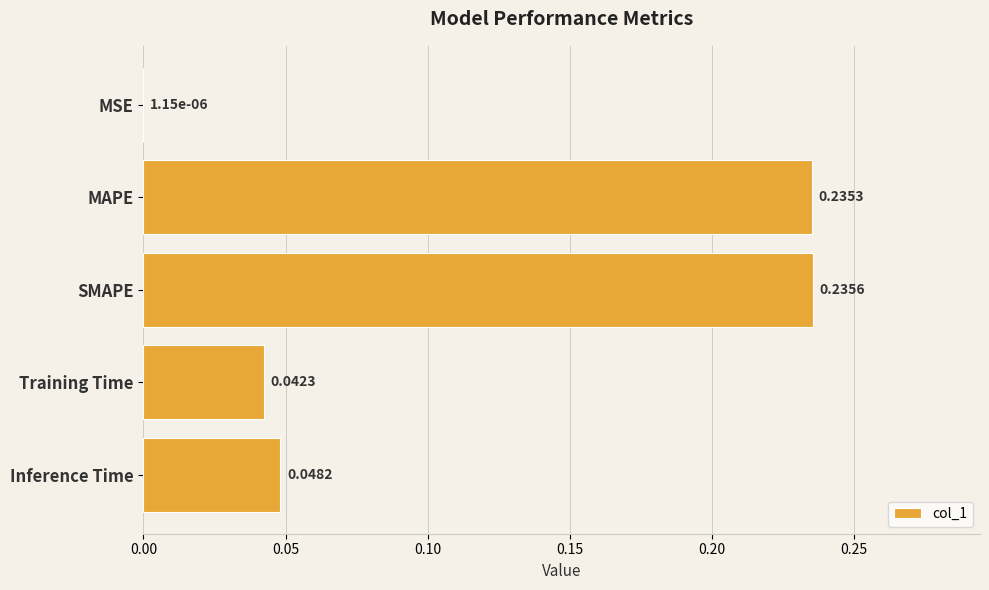

At which category does the chart reach its peak across all series?

SMAPE